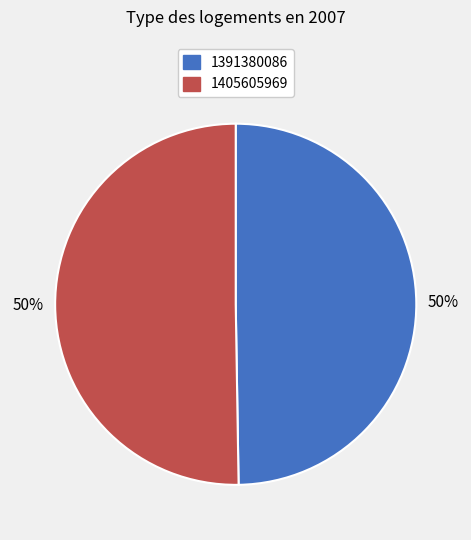

The 1405605969 slice represents 50% of the pie. True or false?

True